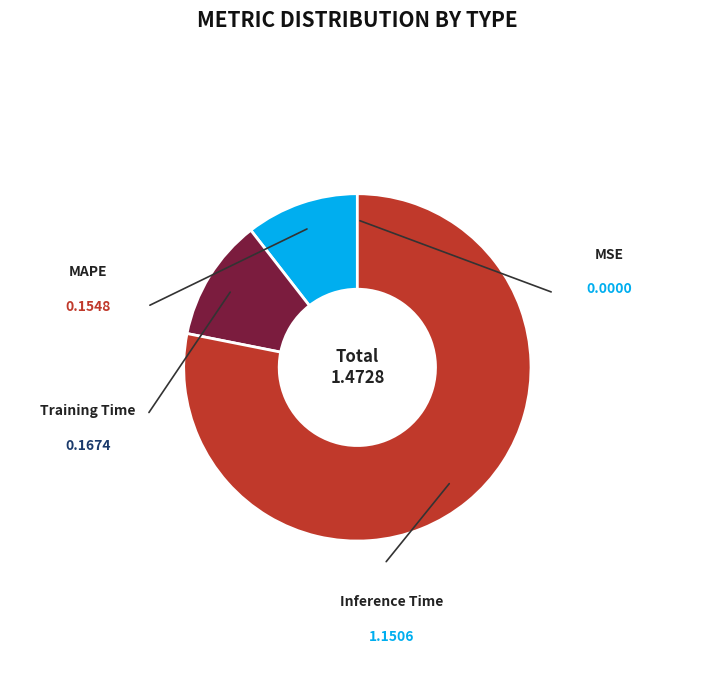

True or false: MSE accounts for 0% of the total.

True